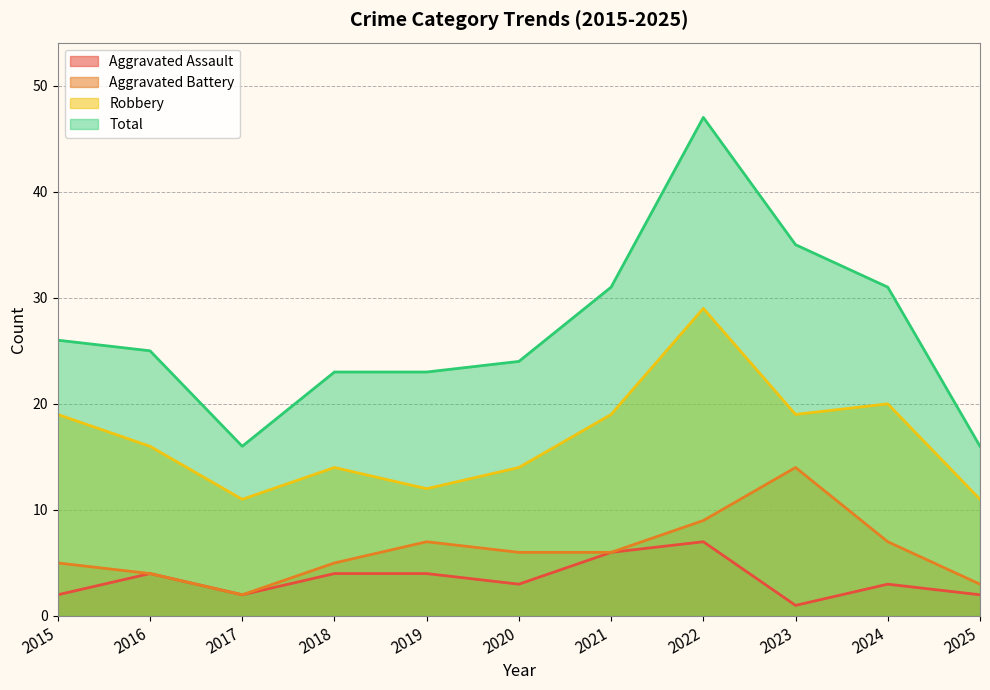

Reading left to right, transcribe all the data shown in this chart.

Aggravated Assault: 2015=2	2016=4	2017=2	2018=4	2019=4	2020=3	2021=6	2022=7	2023=1	2024=3	2025=2
Aggravated Battery: 2015=5	2016=4	2017=2	2018=5	2019=7	2020=6	2021=6	2022=9	2023=14	2024=7	2025=3
Robbery: 2015=19	2016=16	2017=11	2018=14	2019=12	2020=14	2021=19	2022=29	2023=19	2024=20	2025=11
Total: 2015=26	2016=25	2017=16	2018=23	2019=23	2020=24	2021=31	2022=47	2023=35	2024=31	2025=16